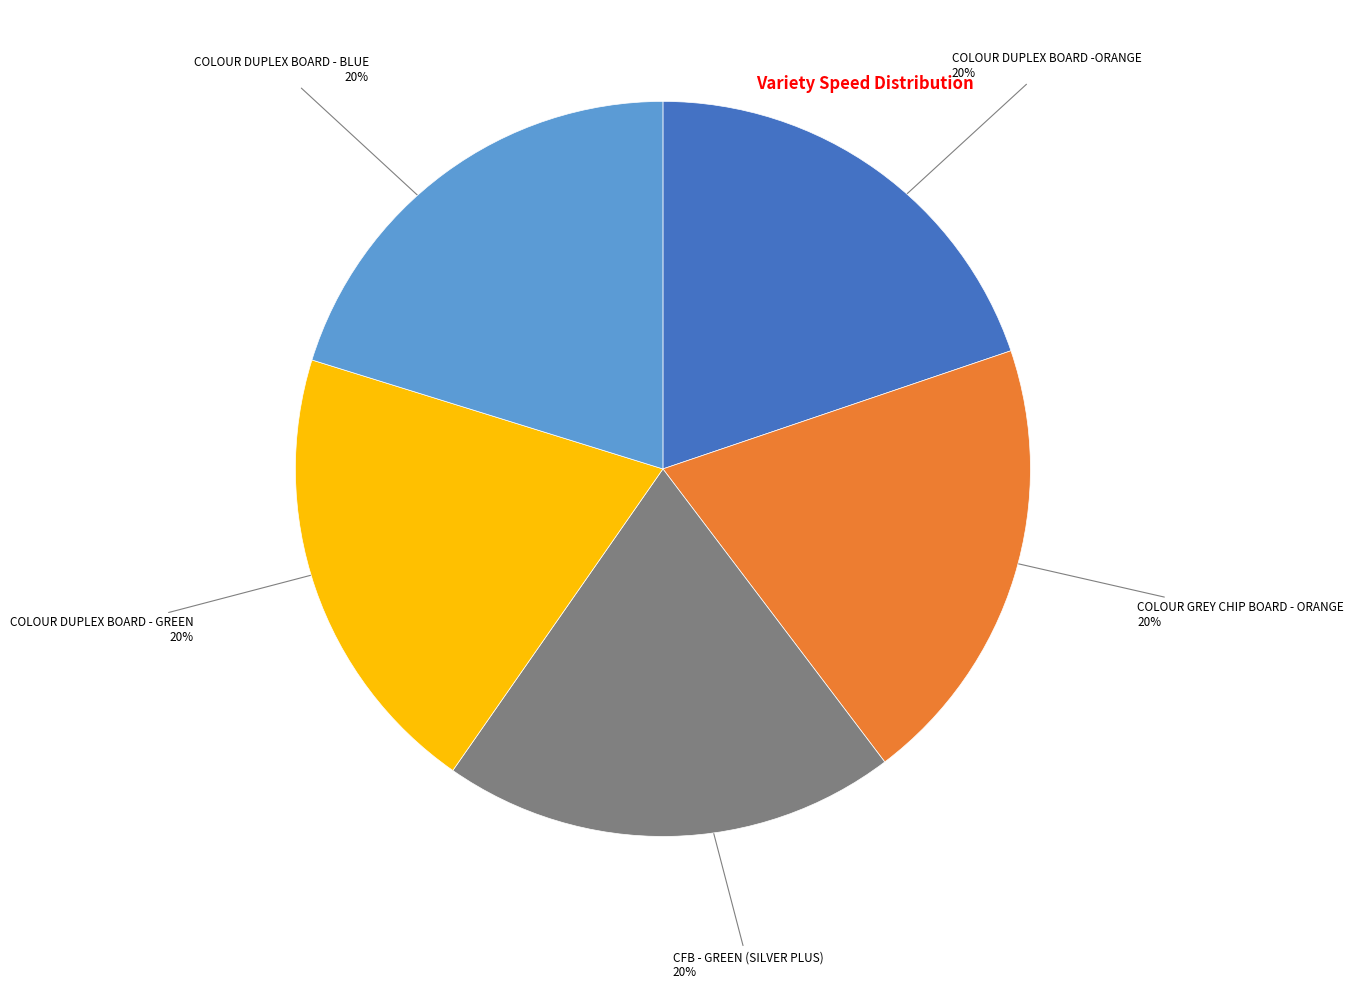

Is there any slice that represents more than half of the pie?

No